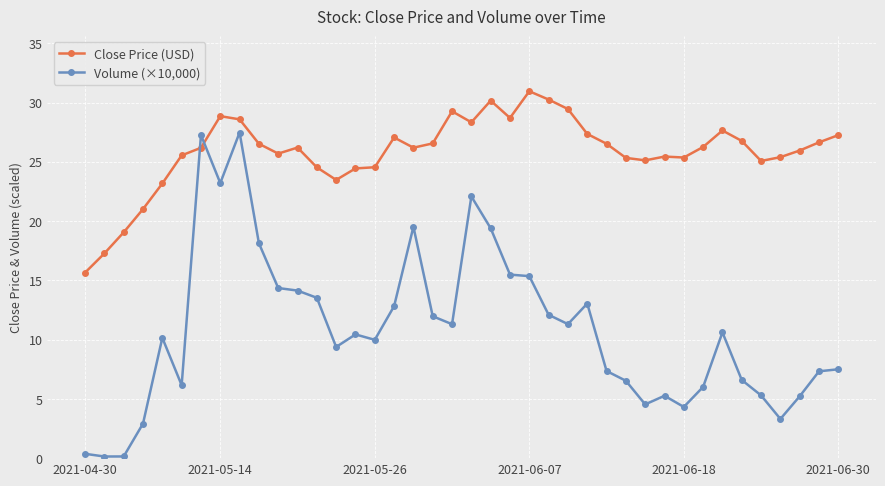

Which series has the largest total across all categories?

Close Price (USD)